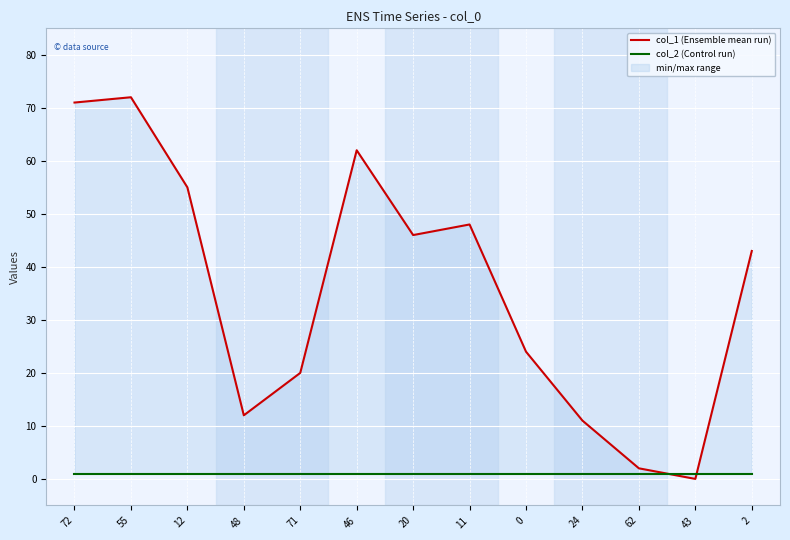

Reading left to right, list all the values displayed in this chart.

col_1 (Ensemble mean run): 72=71	55=72	12=55	48=12	71=20	46=62	20=46	11=48	0=24	24=11	62=2	43=0	2=43
col_2 (Control run): 72=1	55=1	12=1	48=1	71=1	46=1	20=1	11=1	0=1	24=1	62=1	43=1	2=1